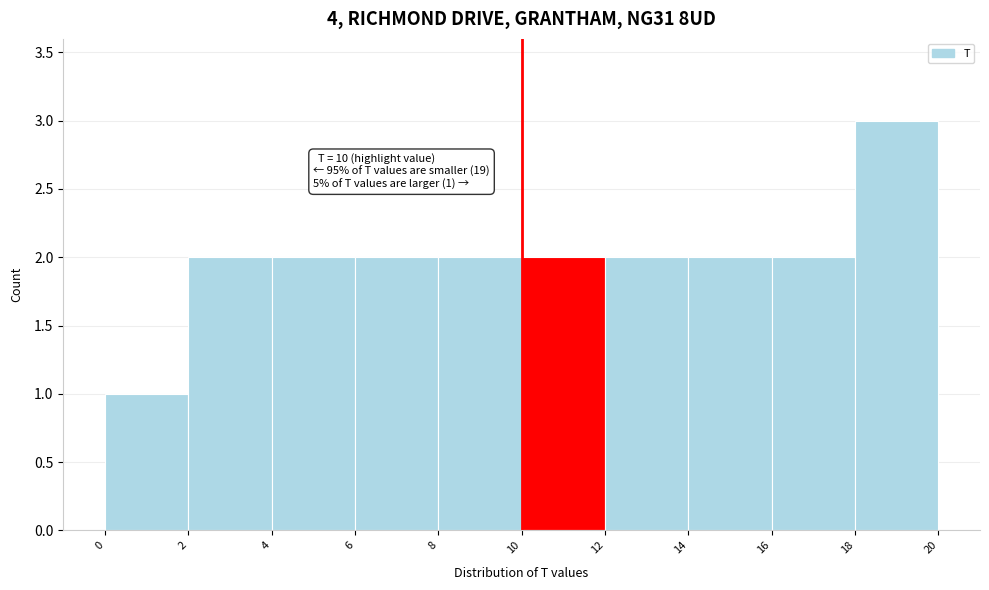

Over which range of the x-axis is the bar tallest?

18 to 20